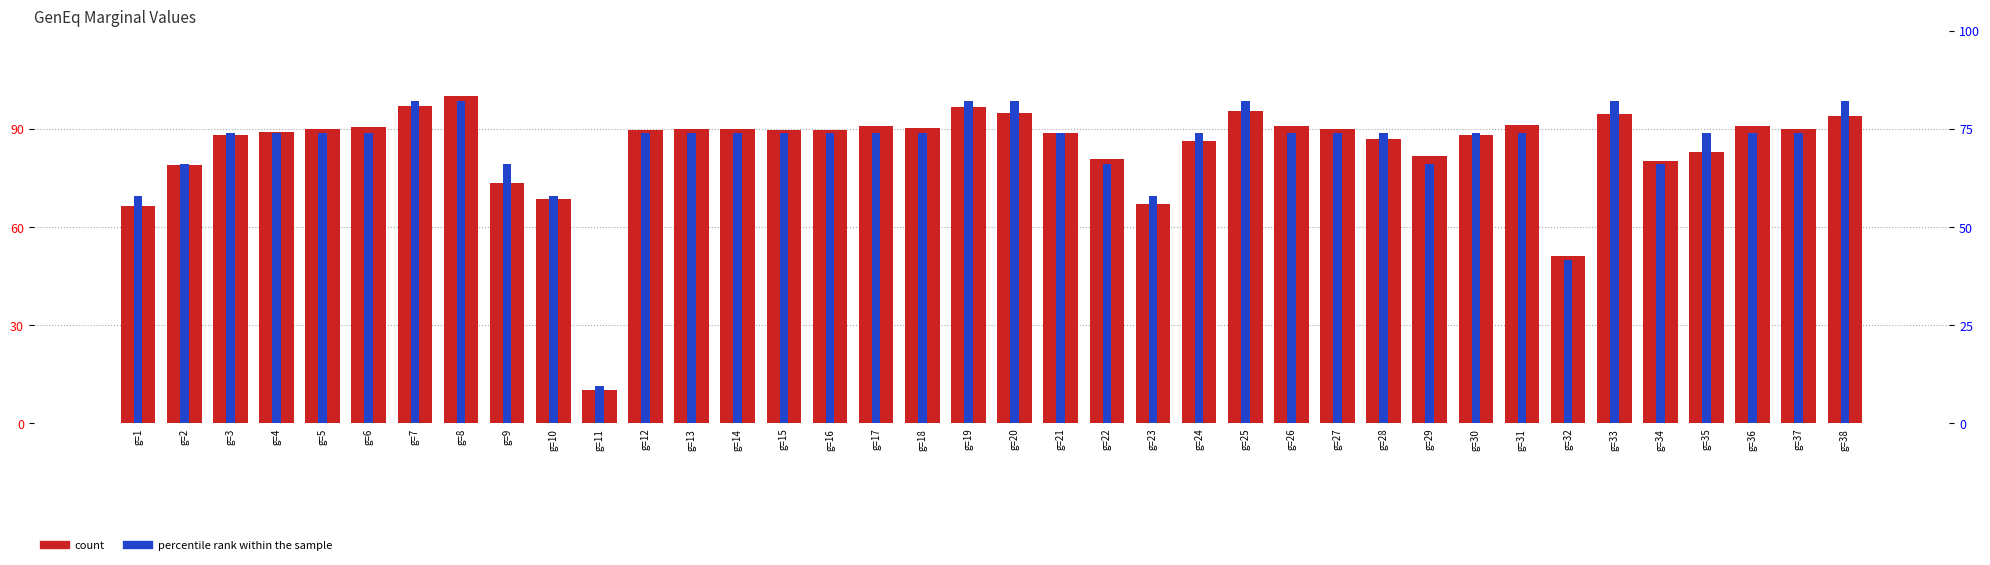

Which series has the largest total across all categories?

count